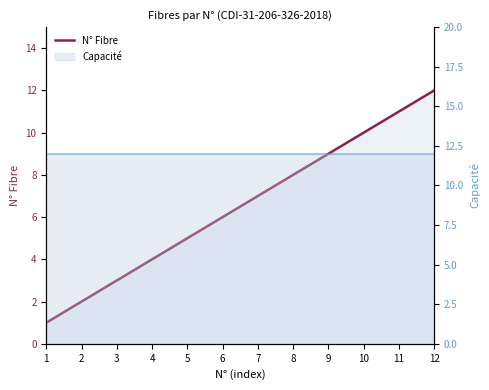

True or false: N° Fibre and Capacité line cross at least once.

False